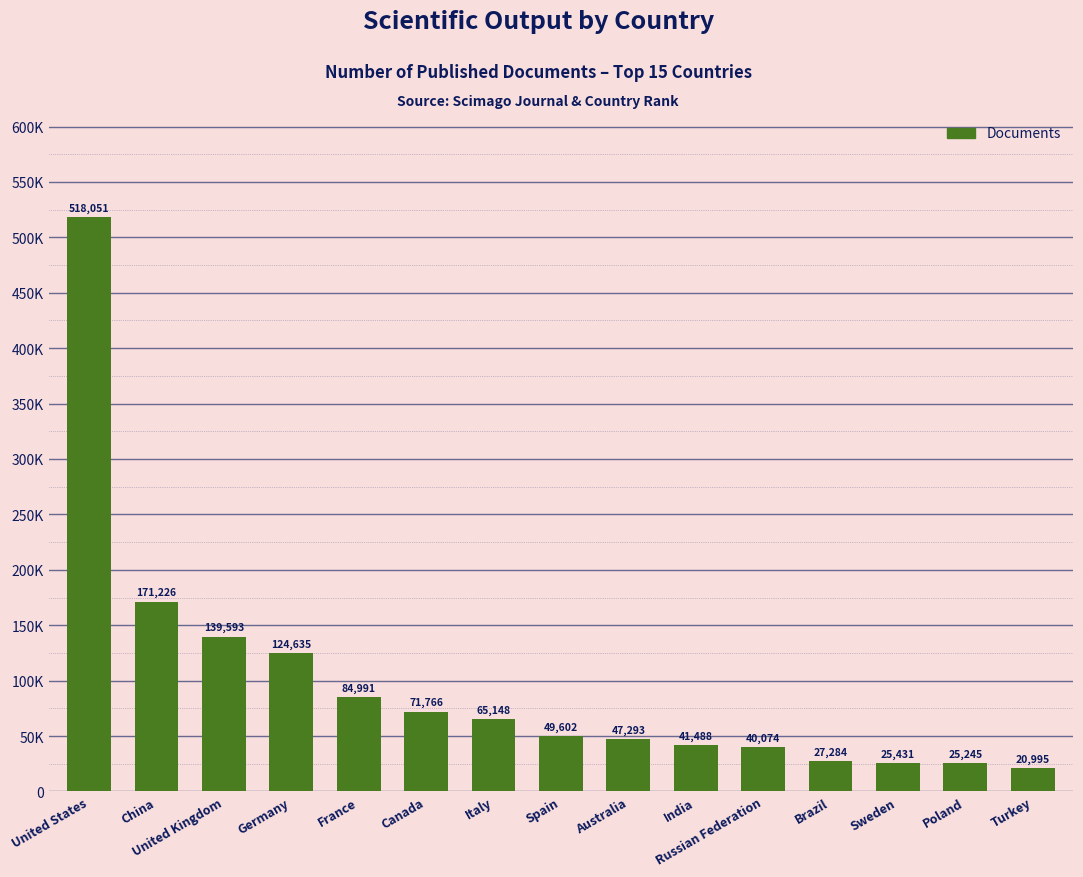

Rank the categories by value from lowest to highest.

Turkey, Poland, Sweden, Brazil, Russian Federation, India, Australia, Spain, Italy, Canada, France, Germany, United Kingdom, China, United States